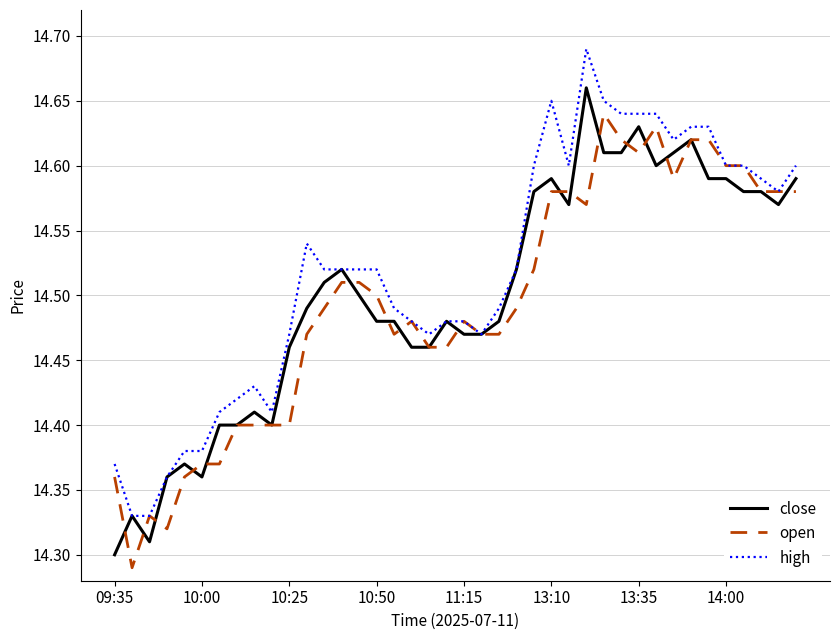

List the series in order of their peak value, highest first.

high, close, open